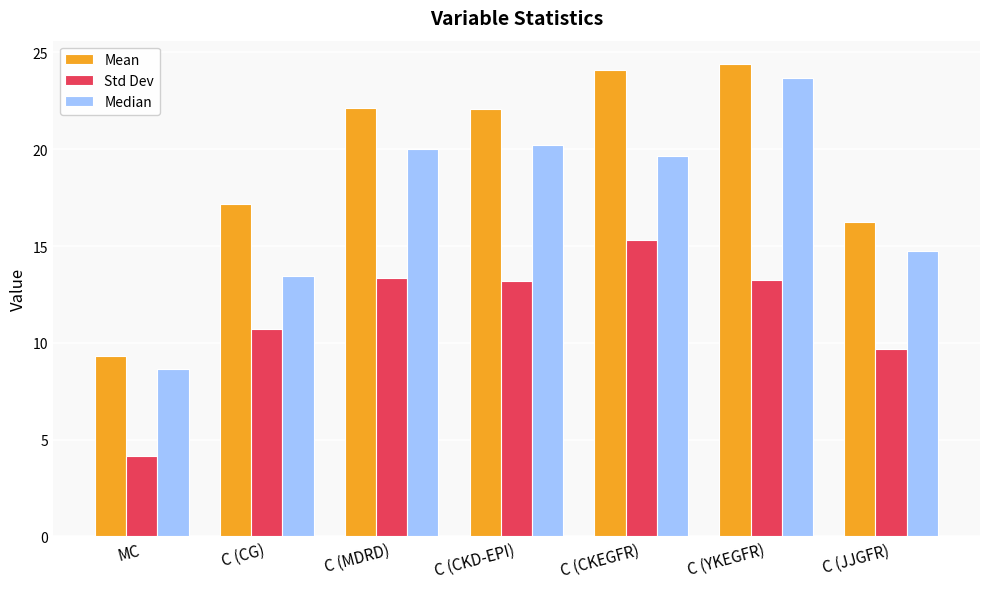

What is the difference between the maximum and minimum values in the Std Dev series?

11.1